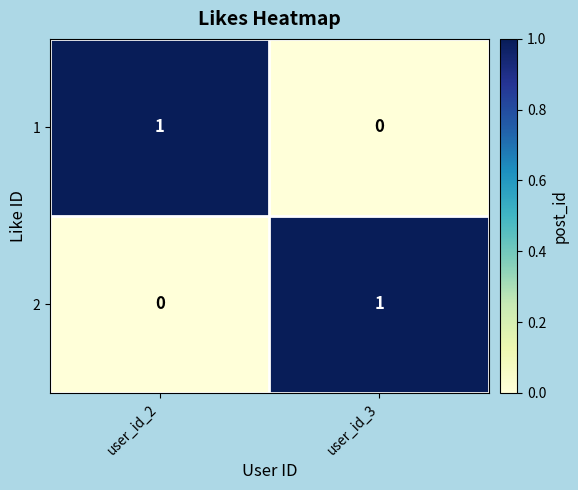

The value of 2 at user_id_3 is 2. True or false?

False